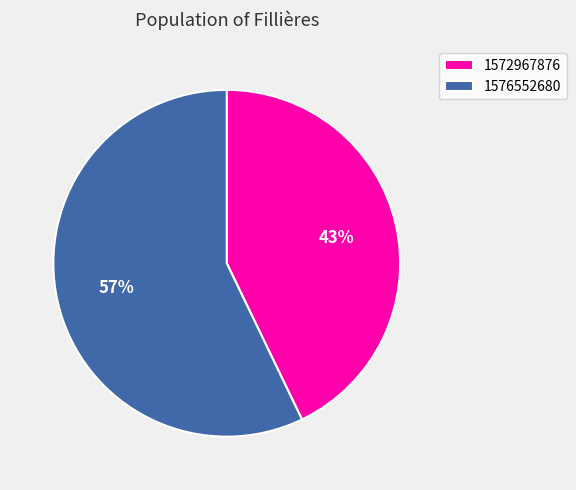

To the nearest percent, what is the average slice percentage?

50%